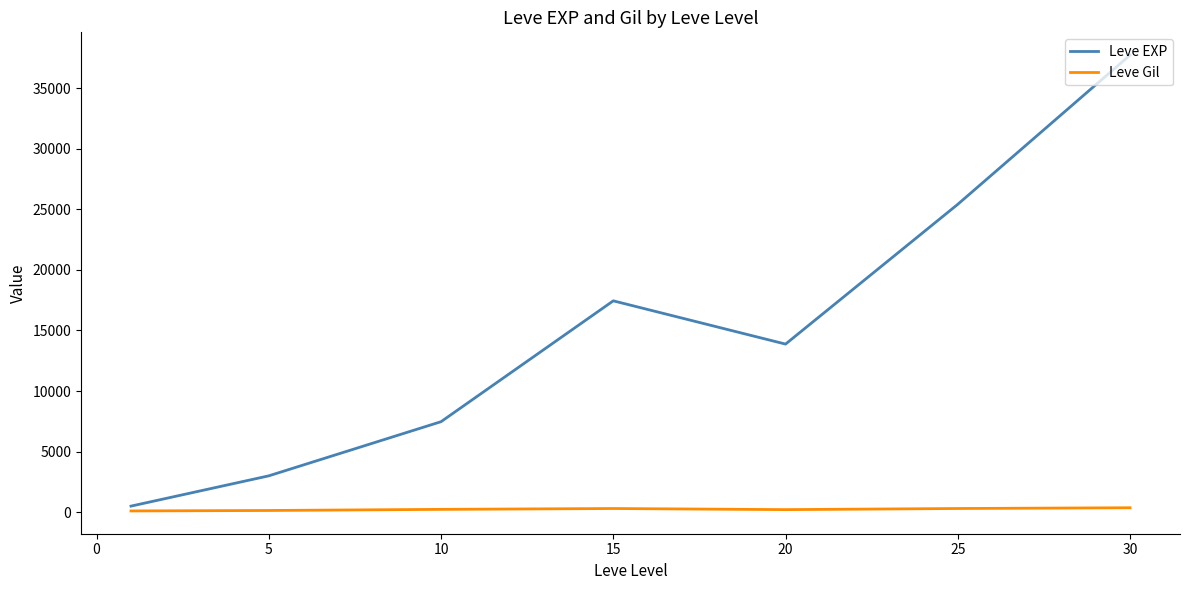

Which series has the largest total across all categories?

Leve EXP